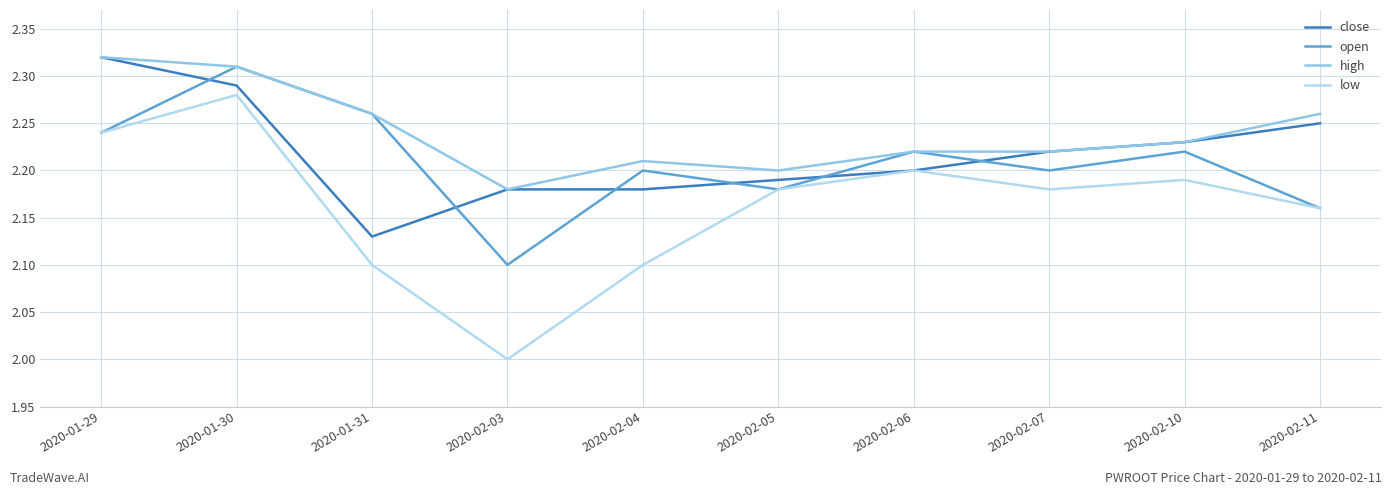

At which label is open closest to 2?

2020-02-03